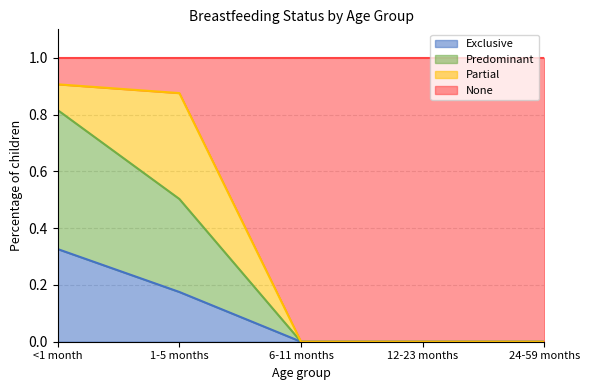

True or false: Predominant and None cross at least once.

False